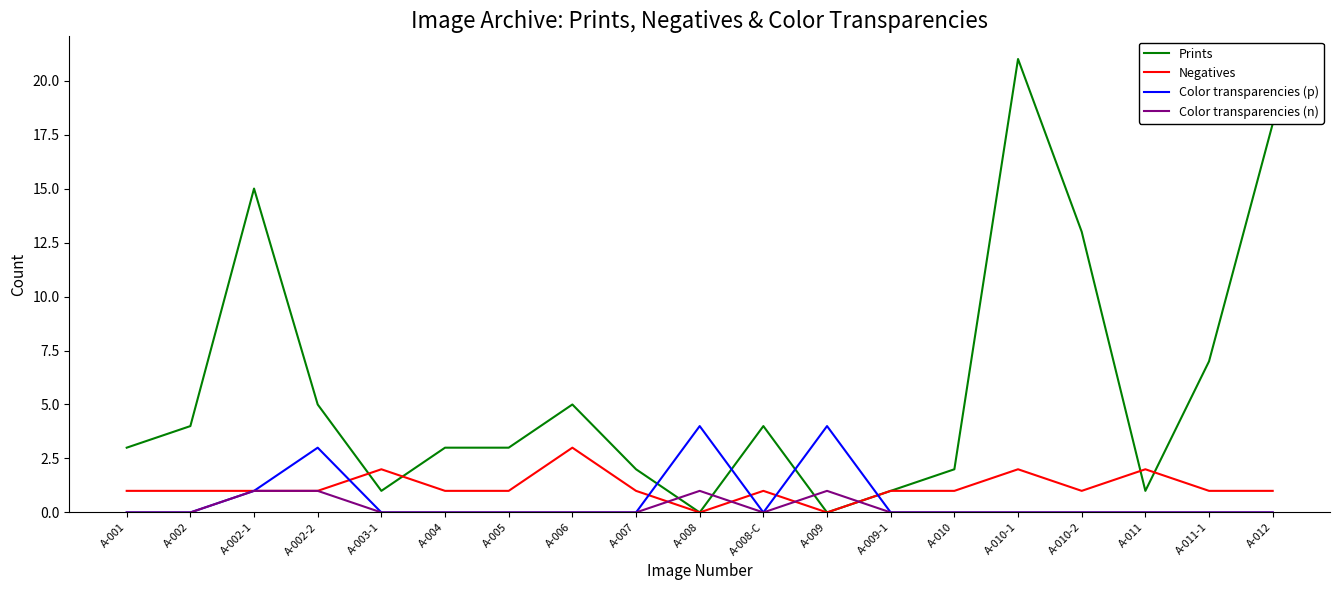

What is the total value across all series at A-002?

5